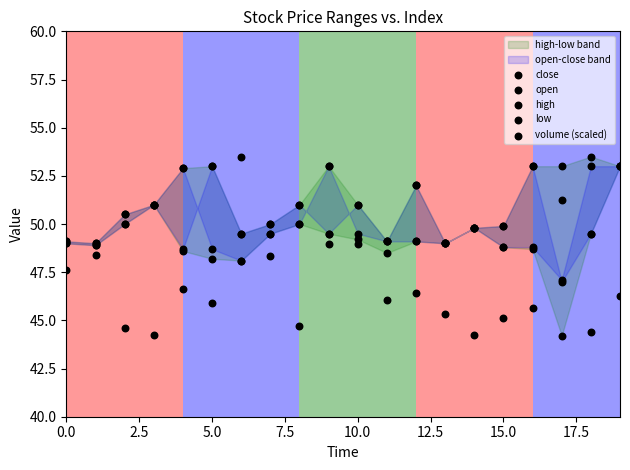

Which series reaches the maximum Y coordinate?

high